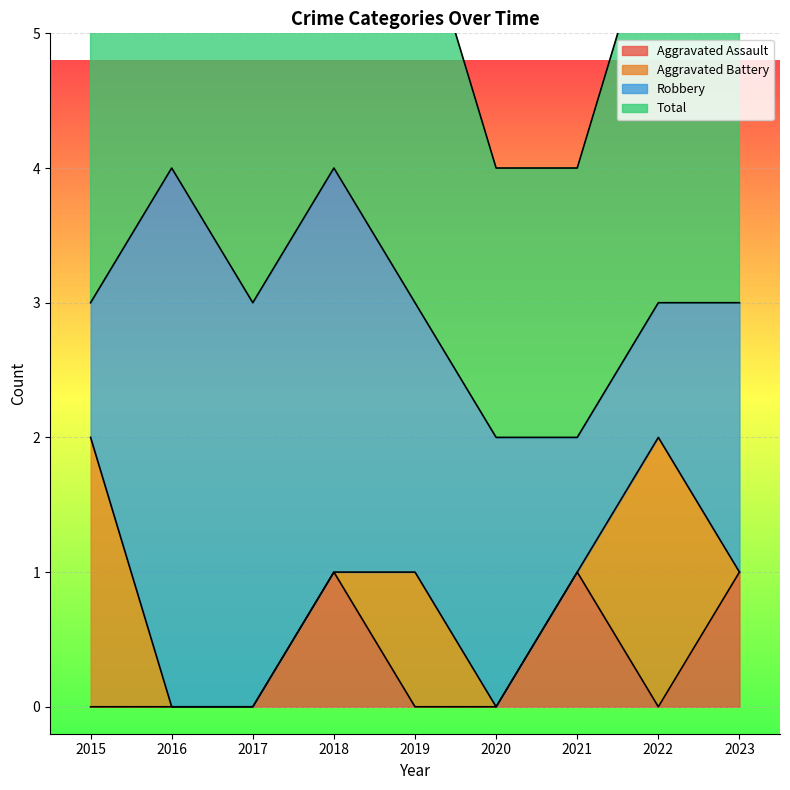

What is the value of the Total point at the 7th from the left?

2